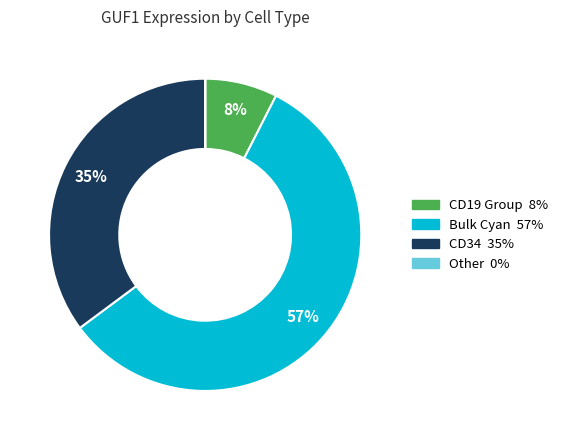

Is there a majority slice in this chart?

Yes